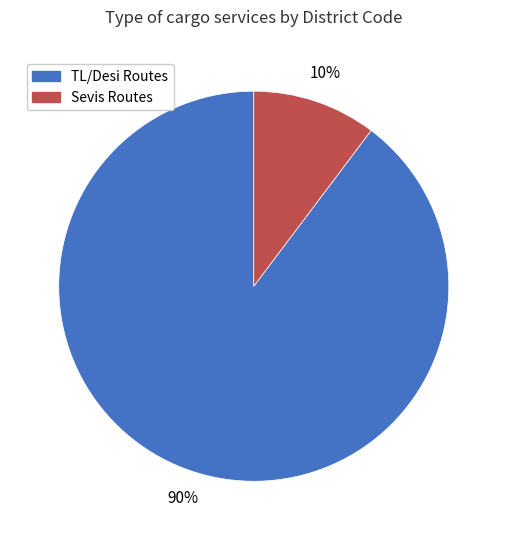

Is there a majority slice in this chart?

Yes